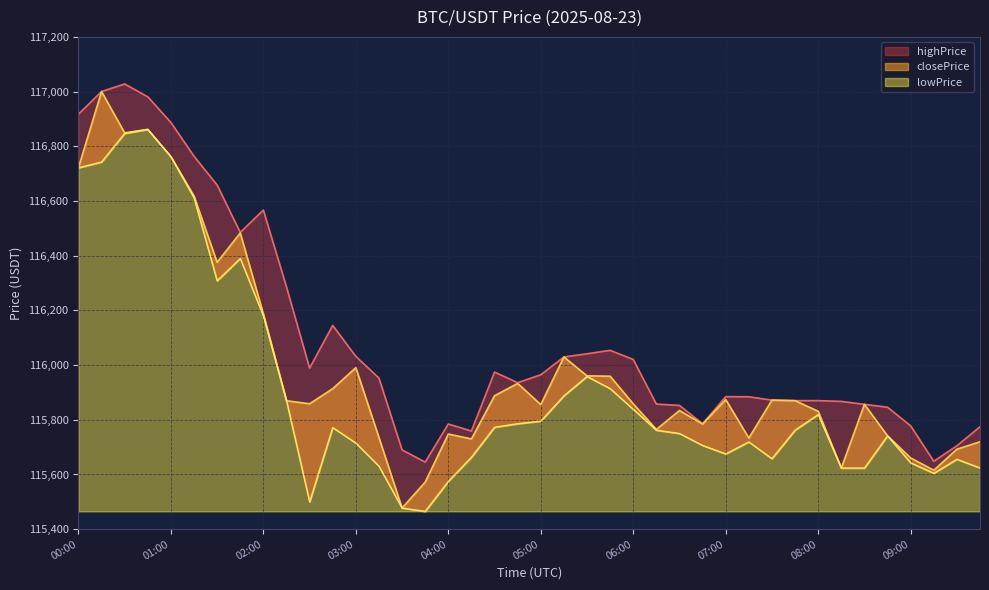

Between 00:45 and 05:45, which series saw the biggest shift?

lowPrice